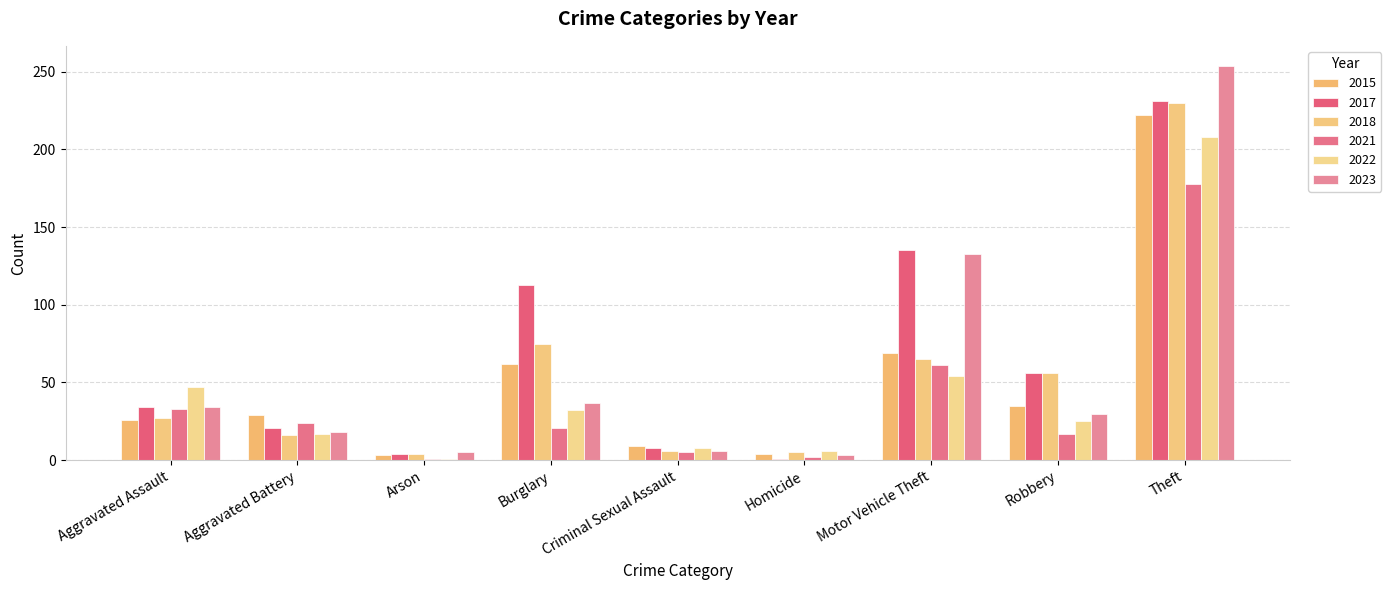

Count the number of categories in the chart.

9